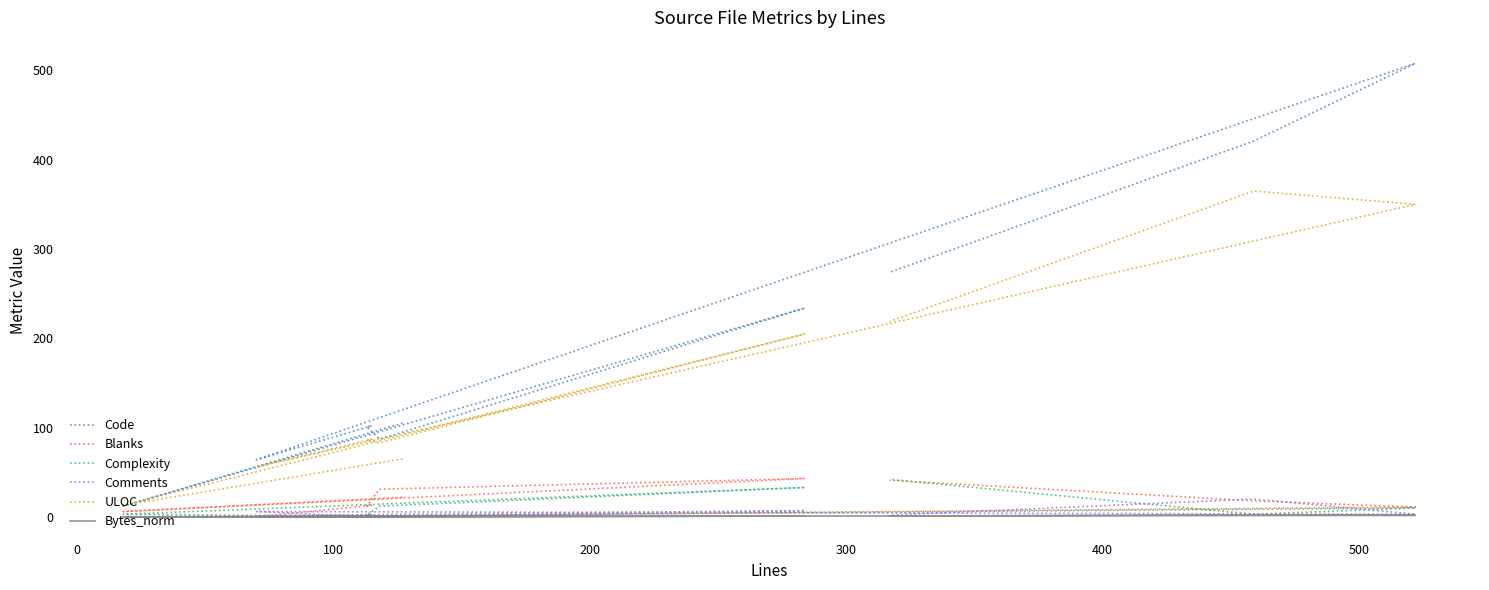

How many interior local peaks does the Comments series have?

3